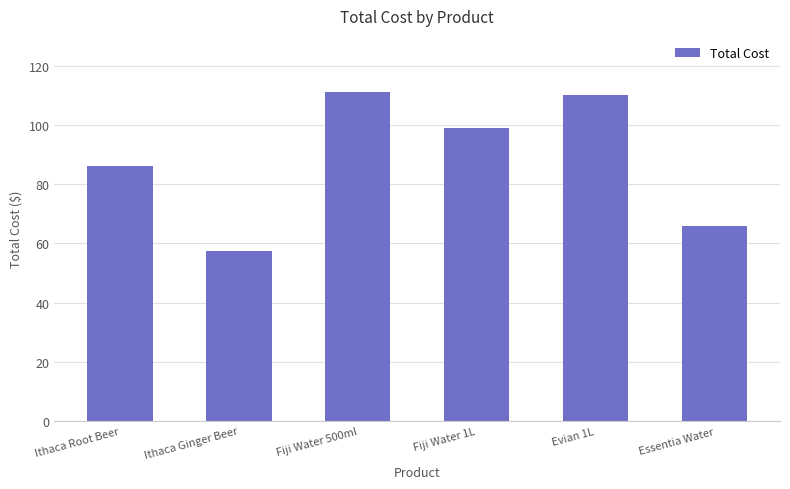

How many bars are there in total?

6